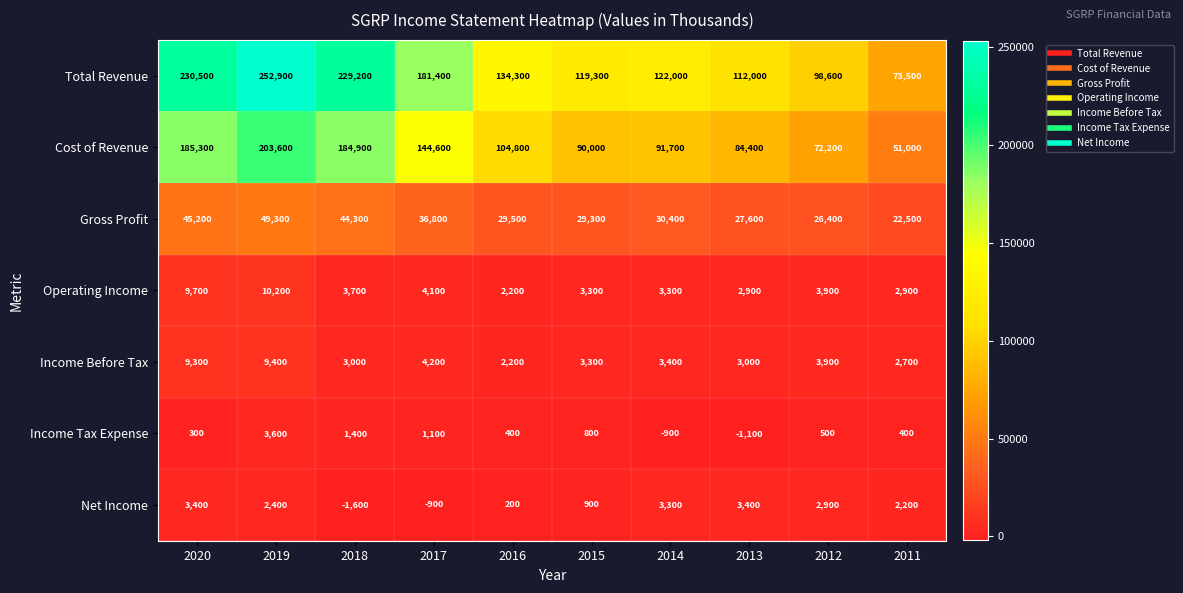

Where does the Net Income series first go above 2400?

2020